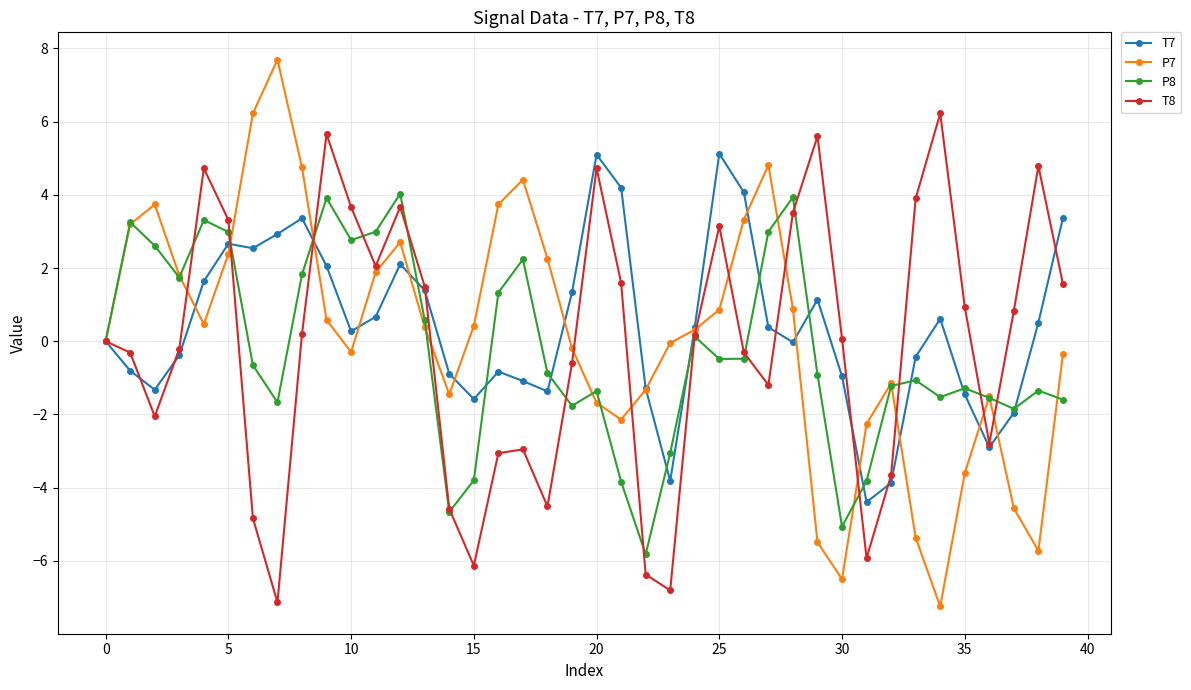

What is the value of the T7 point at the 5th from the left?

1.6